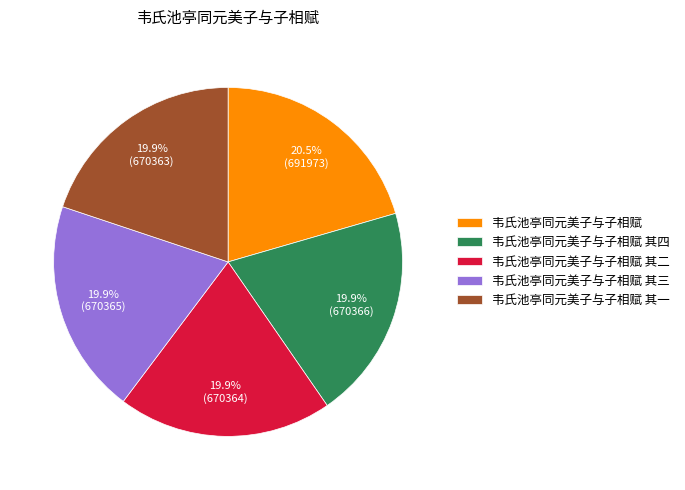

The 韦氏池亭同元美子与子相赋 其三 slice represents 27% of the pie. True or false?

False